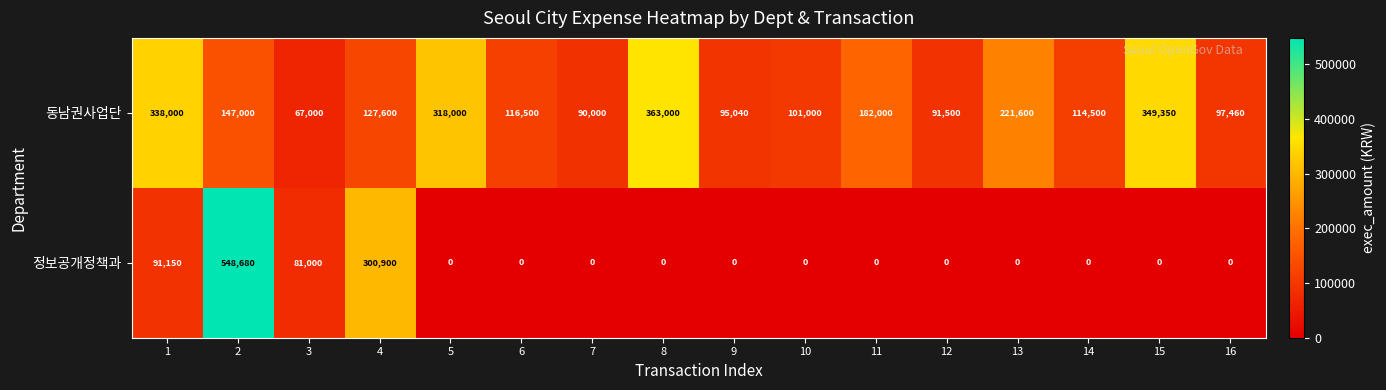

What is the greatest value displayed?

548680